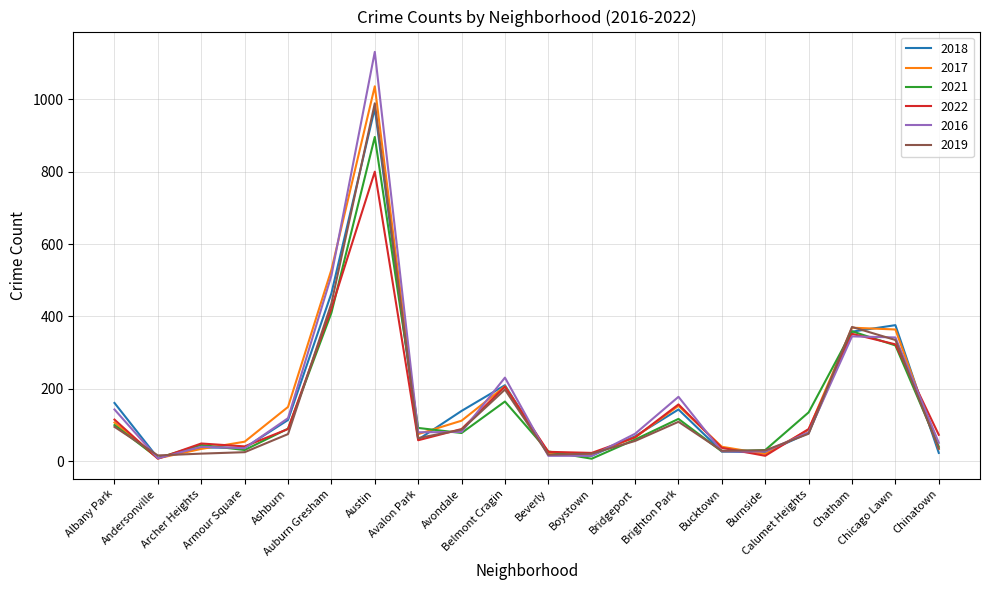

Which series has the widest spread of values?

2016